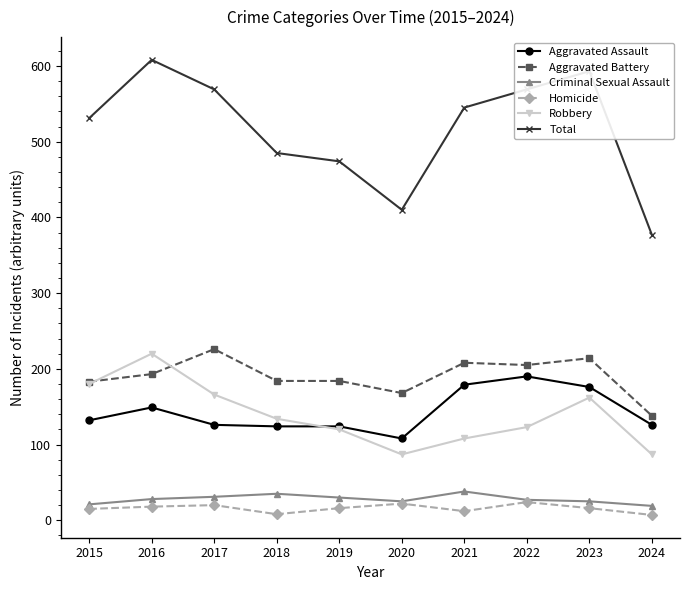

What is the difference between the highest and lowest values at 2022?

545